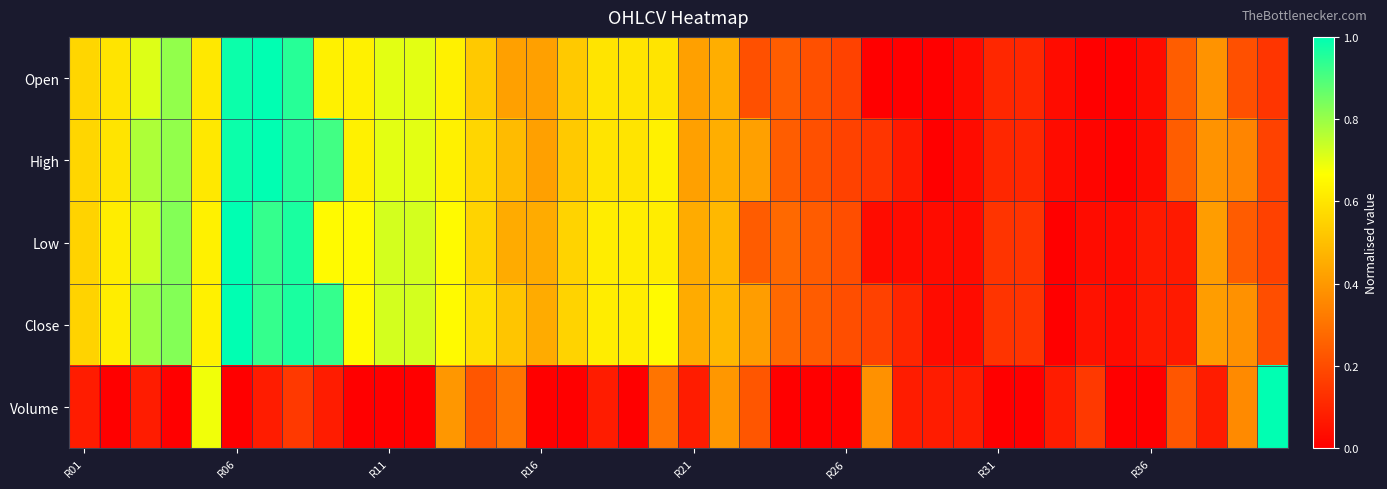

Rank the series by their maximum value, from highest to lowest.

Open, High, Low, Close, Volume